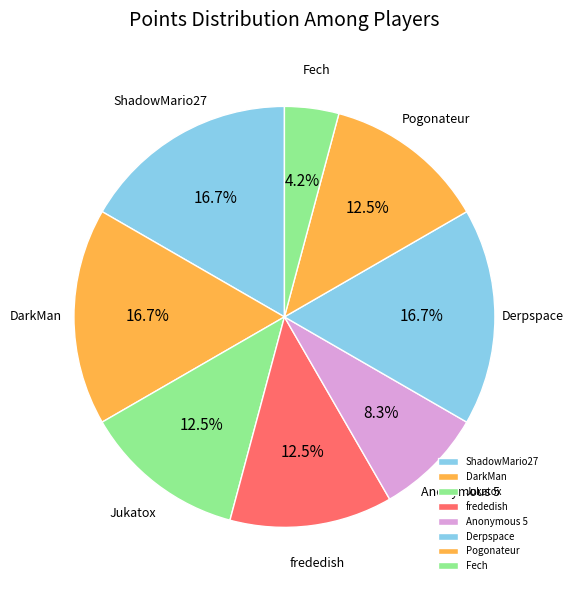

To the nearest percent, what is the average slice percentage?

12%